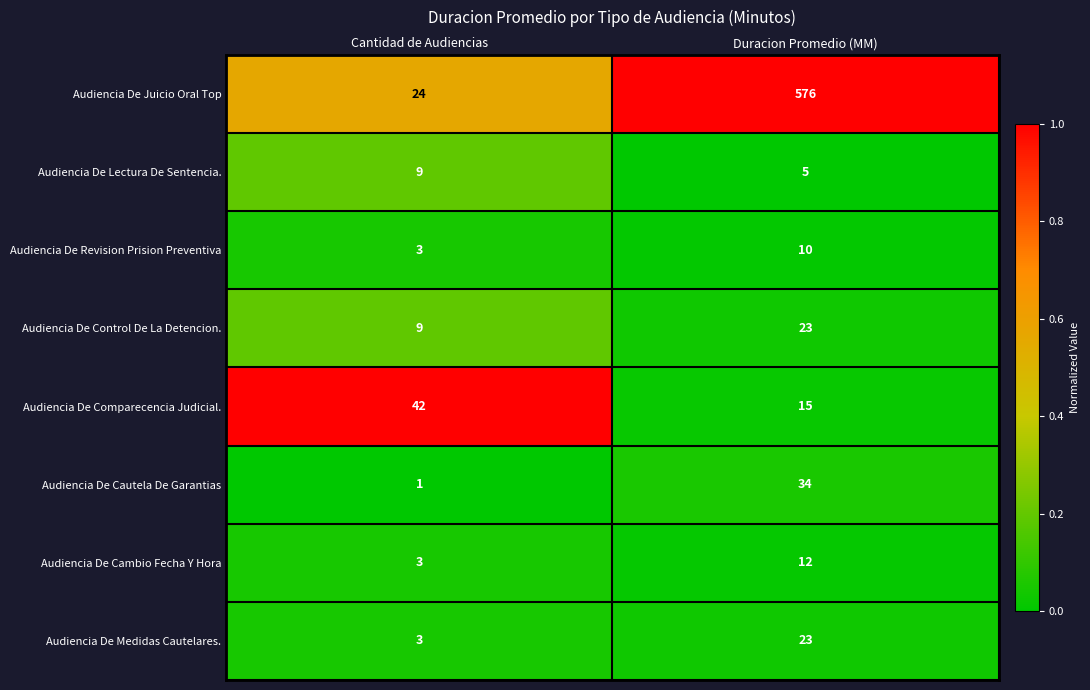

Rank the categories by Audiencia De Medidas Cautelares. value from lowest to highest.

Cantidad de Audiencias, Duracion Promedio (MM)